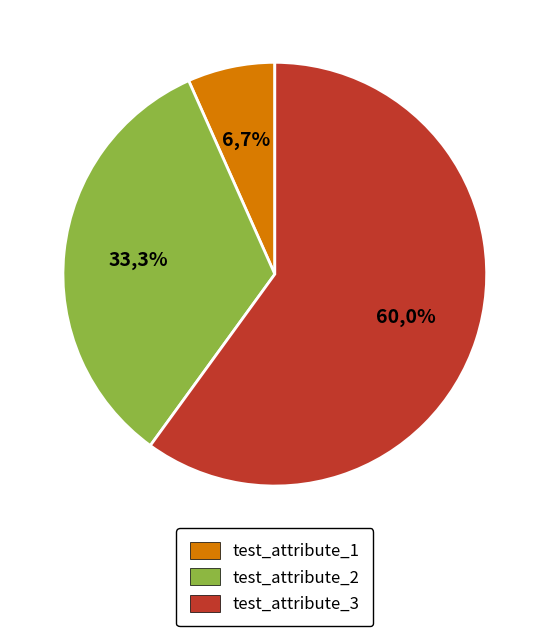

Is it true that test_attribute_2 is 33% of the pie?

True